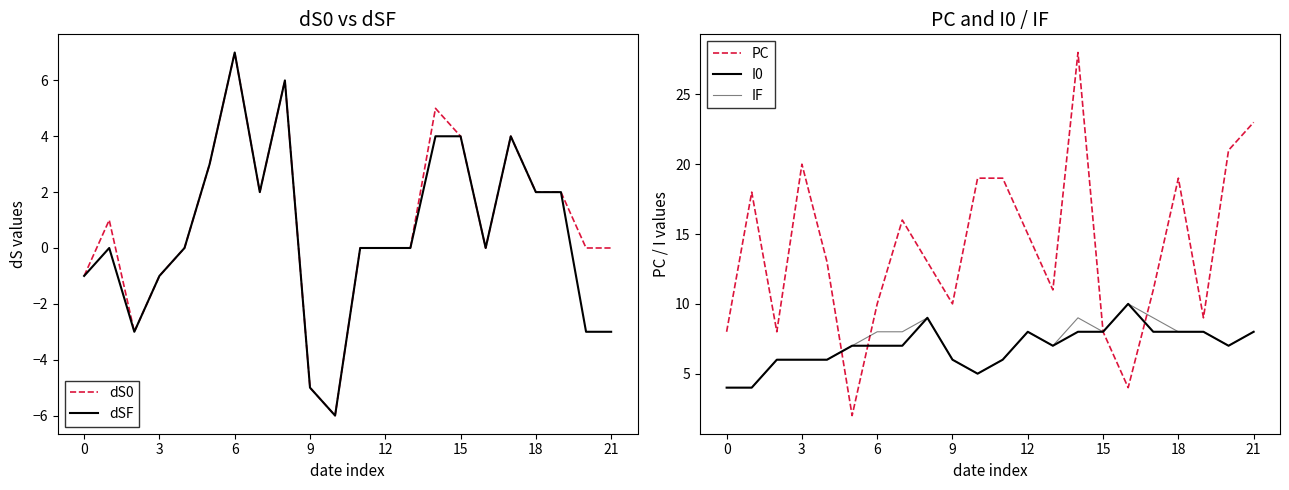

What is the difference between the maximum and minimum values in the PC series?

26